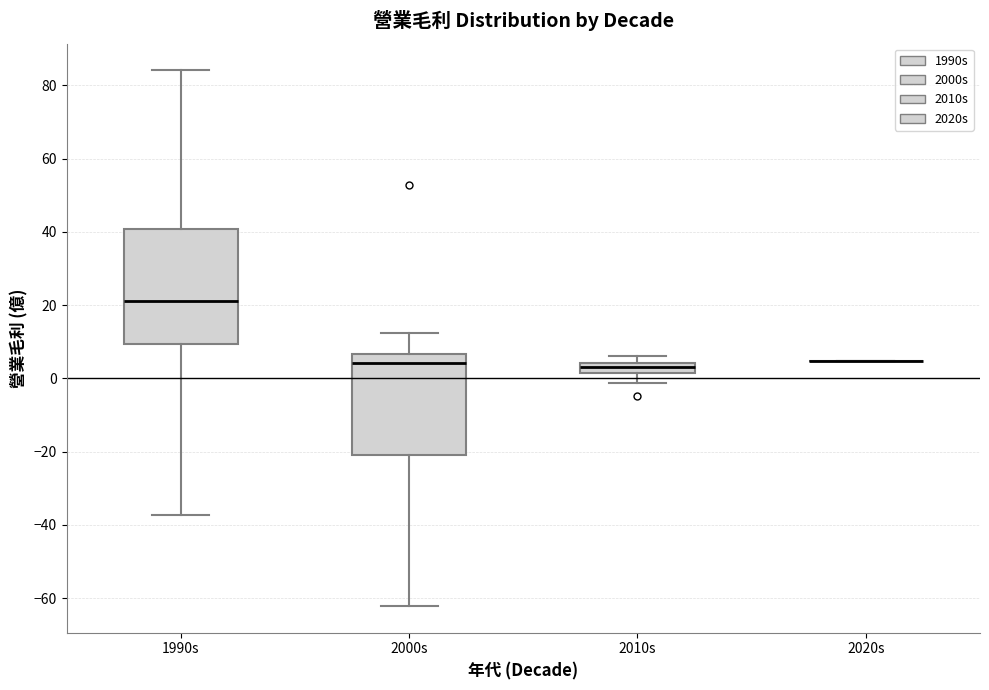

Which box is the tallest, from its lower edge to its upper edge?

1990s